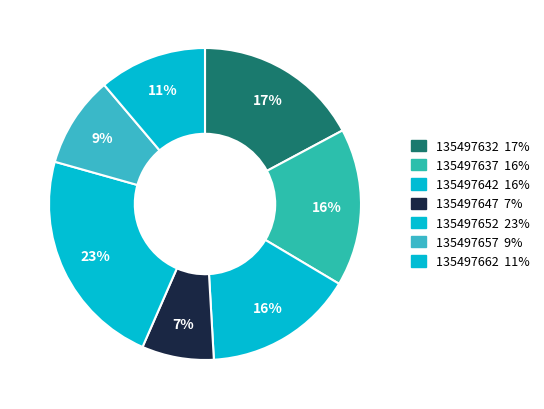

How many slices are in this pie chart?

7